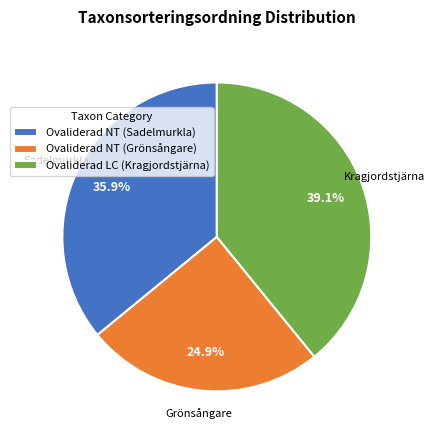

To the nearest percent, what is the difference between the Ovaliderad LC (Kragjordstjärna) and Ovaliderad NT (Grönsångare) slice percentages?

14%